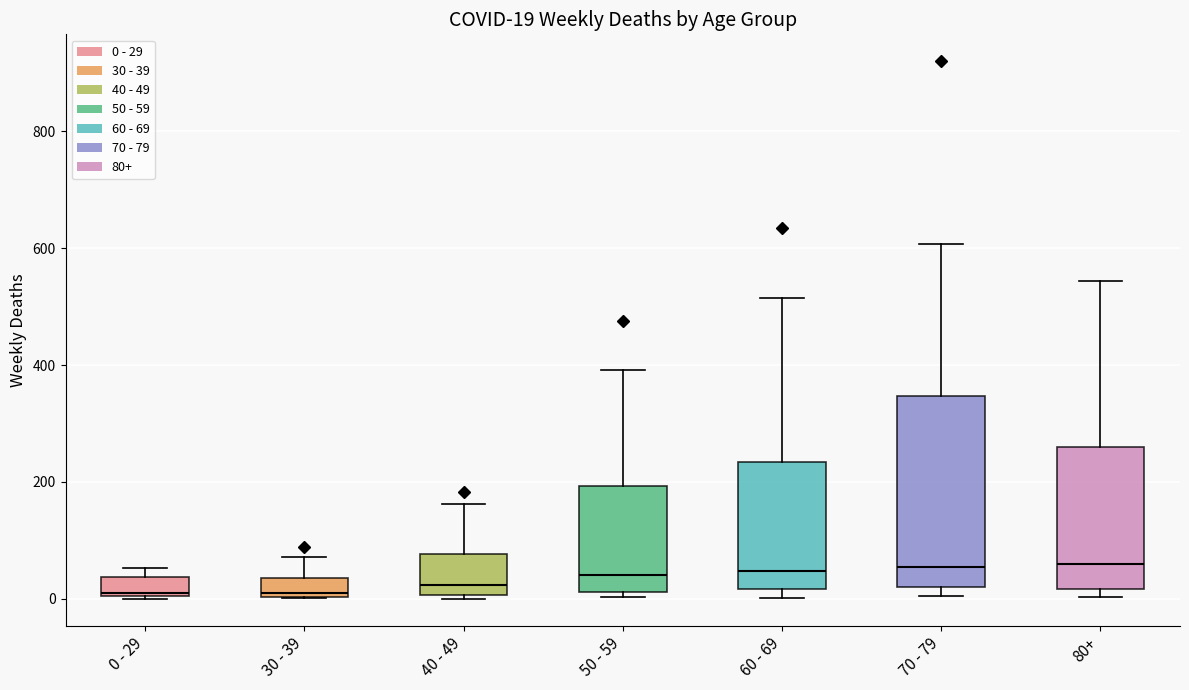

Which box is the tallest, from its lower edge to its upper edge?

70 - 79